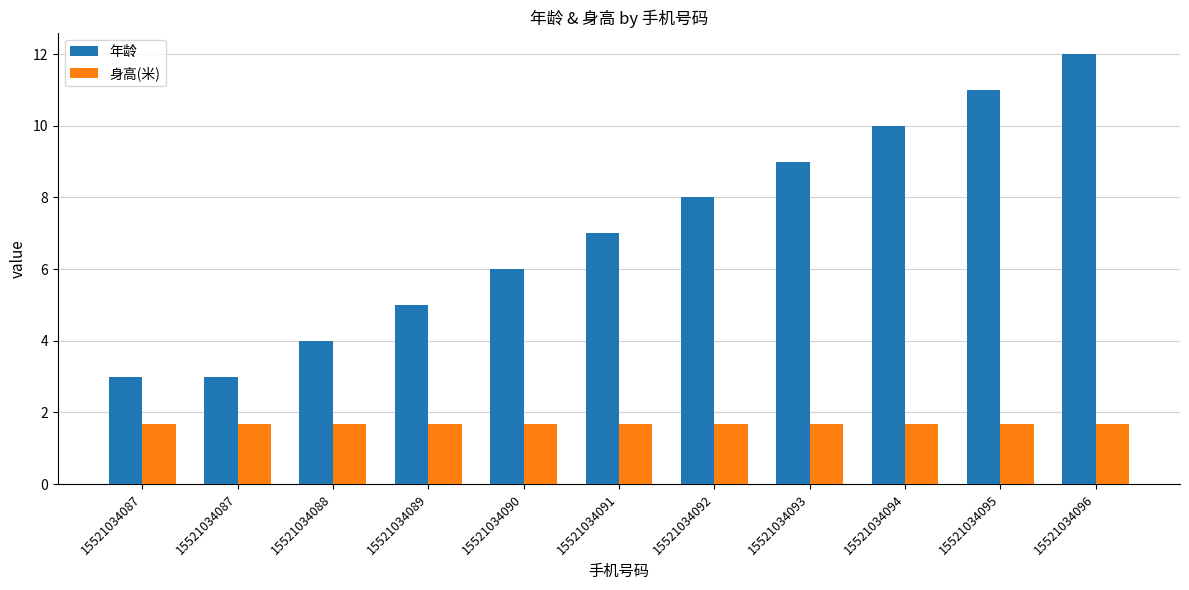

Count the number of data series in this chart.

2